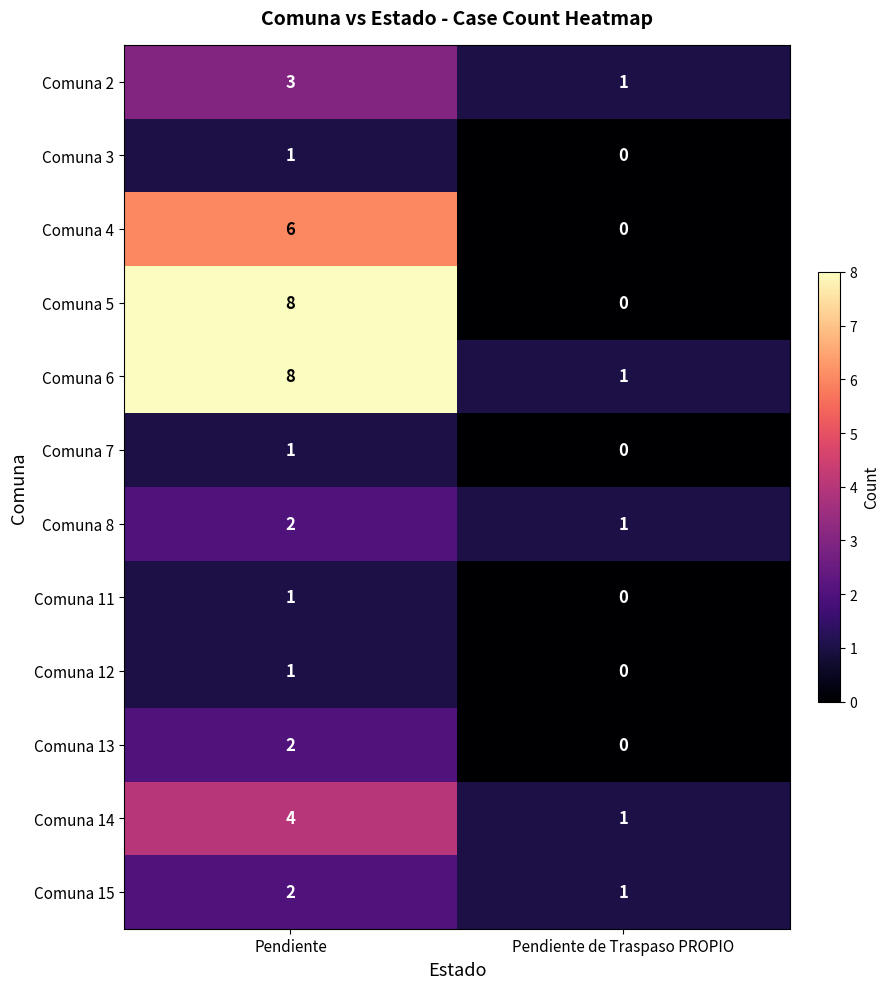

Is the value of Comuna 11 at Pendiente de Traspaso PROPIO greater than the value of Comuna 5 at Pendiente?

No